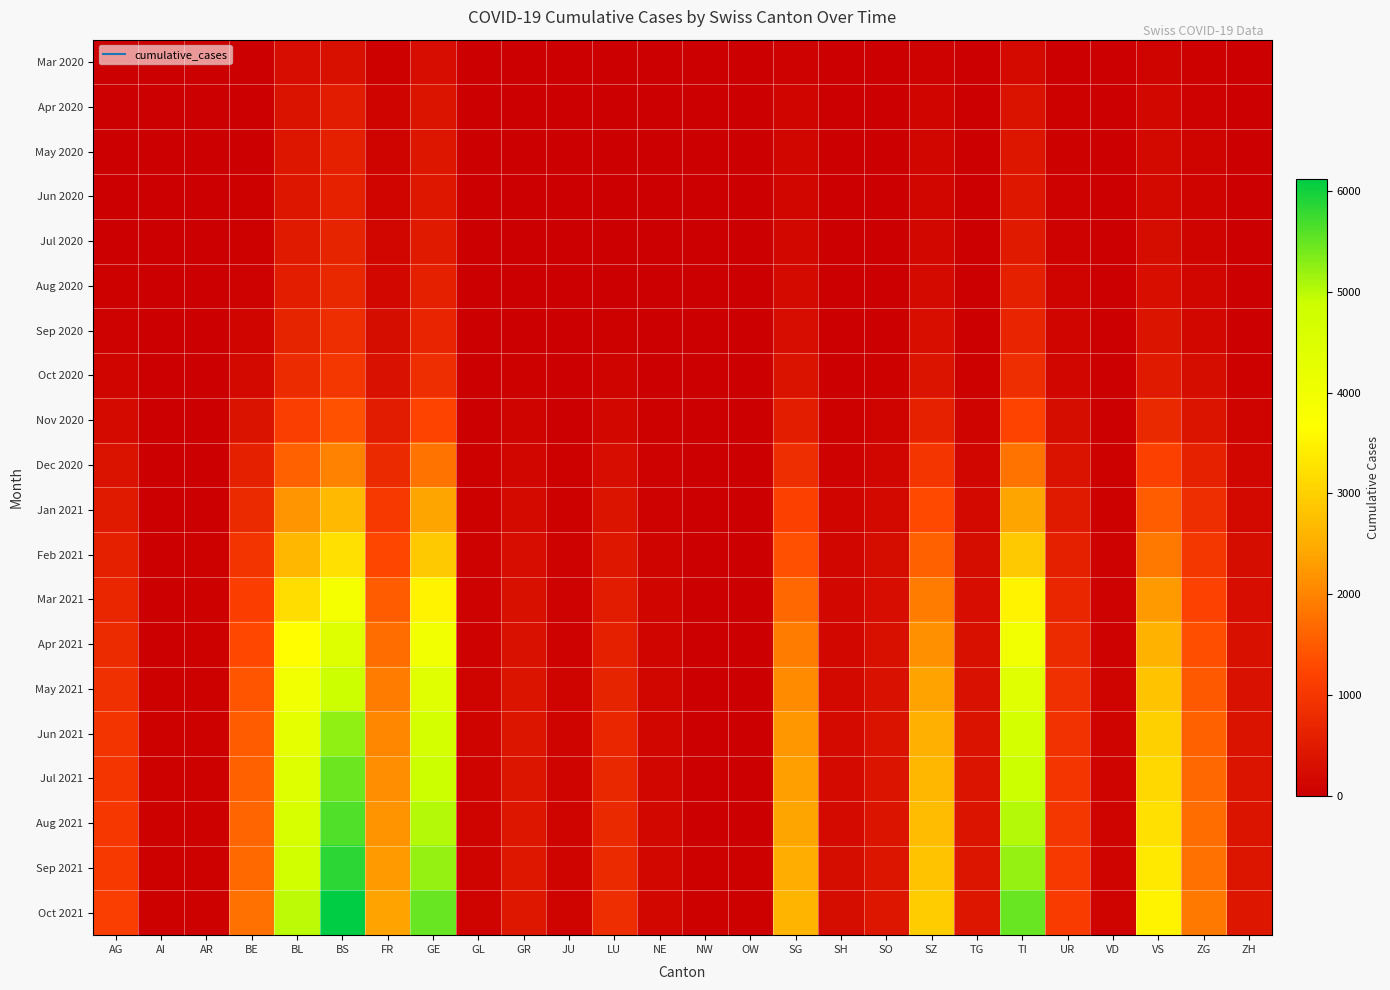

What is the difference between the highest and lowest values at TI?

5278